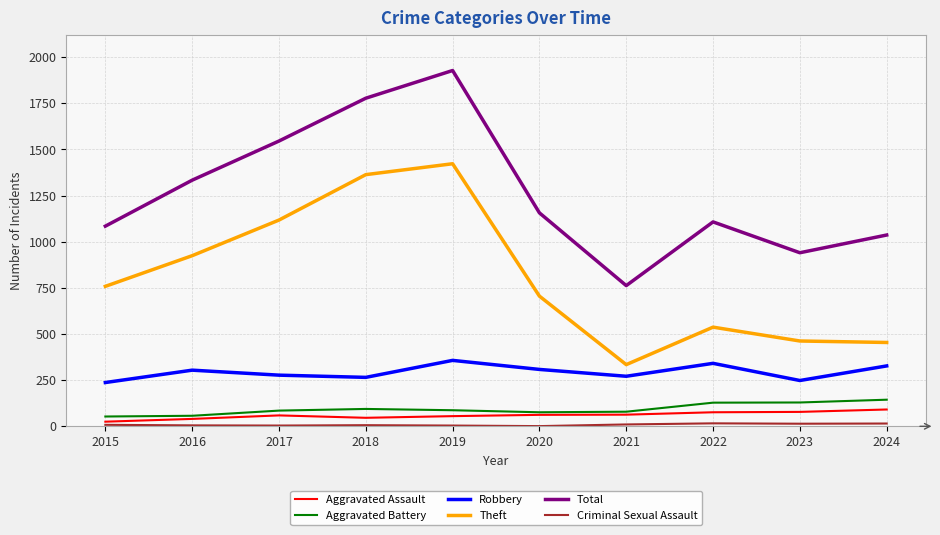

Is it true that Theft equals 194 at 2021?

False